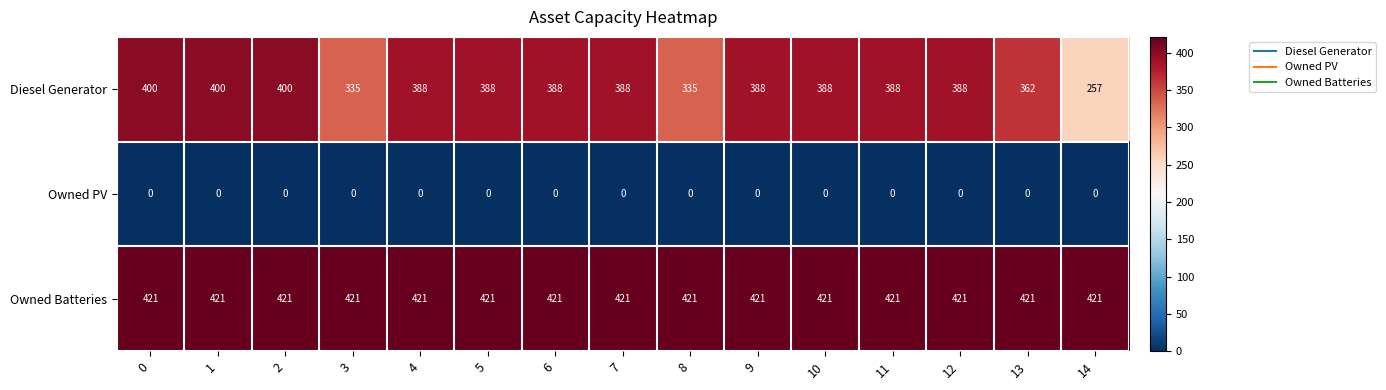

Is it true that Owned PV equals 0 at 11?

True